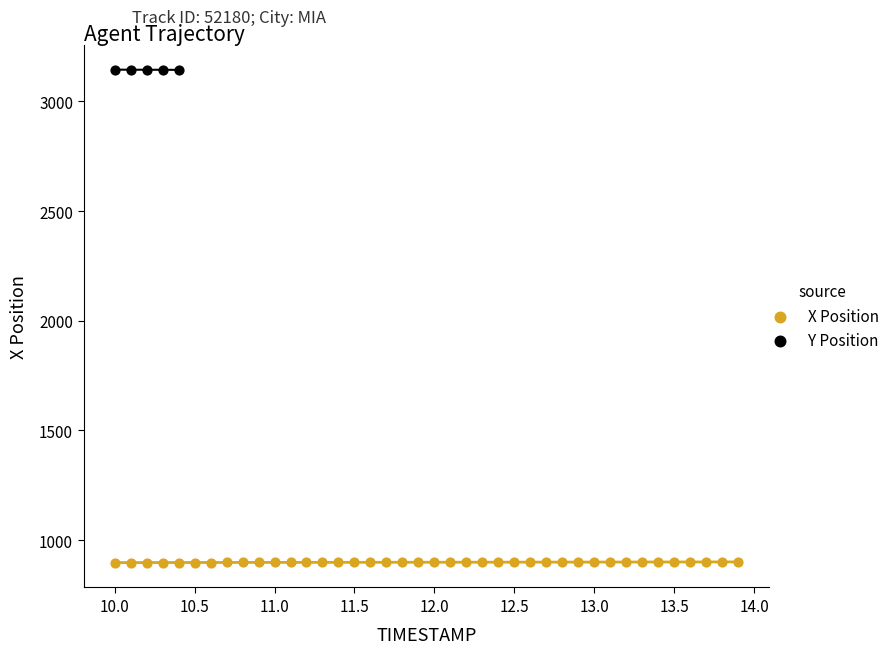

Which series contains the lowest Y value?

X Position